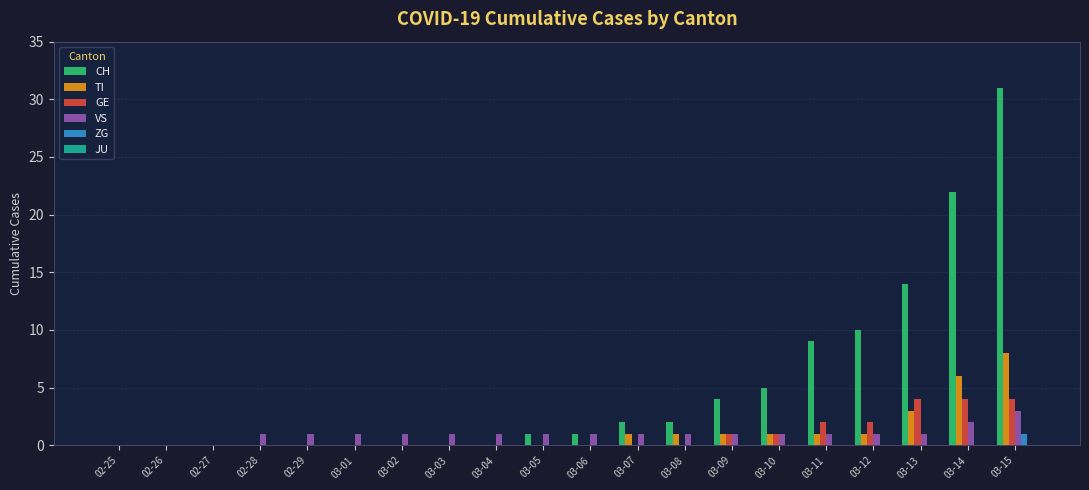

The GE series shows 2 at 02-27. True or false?

False